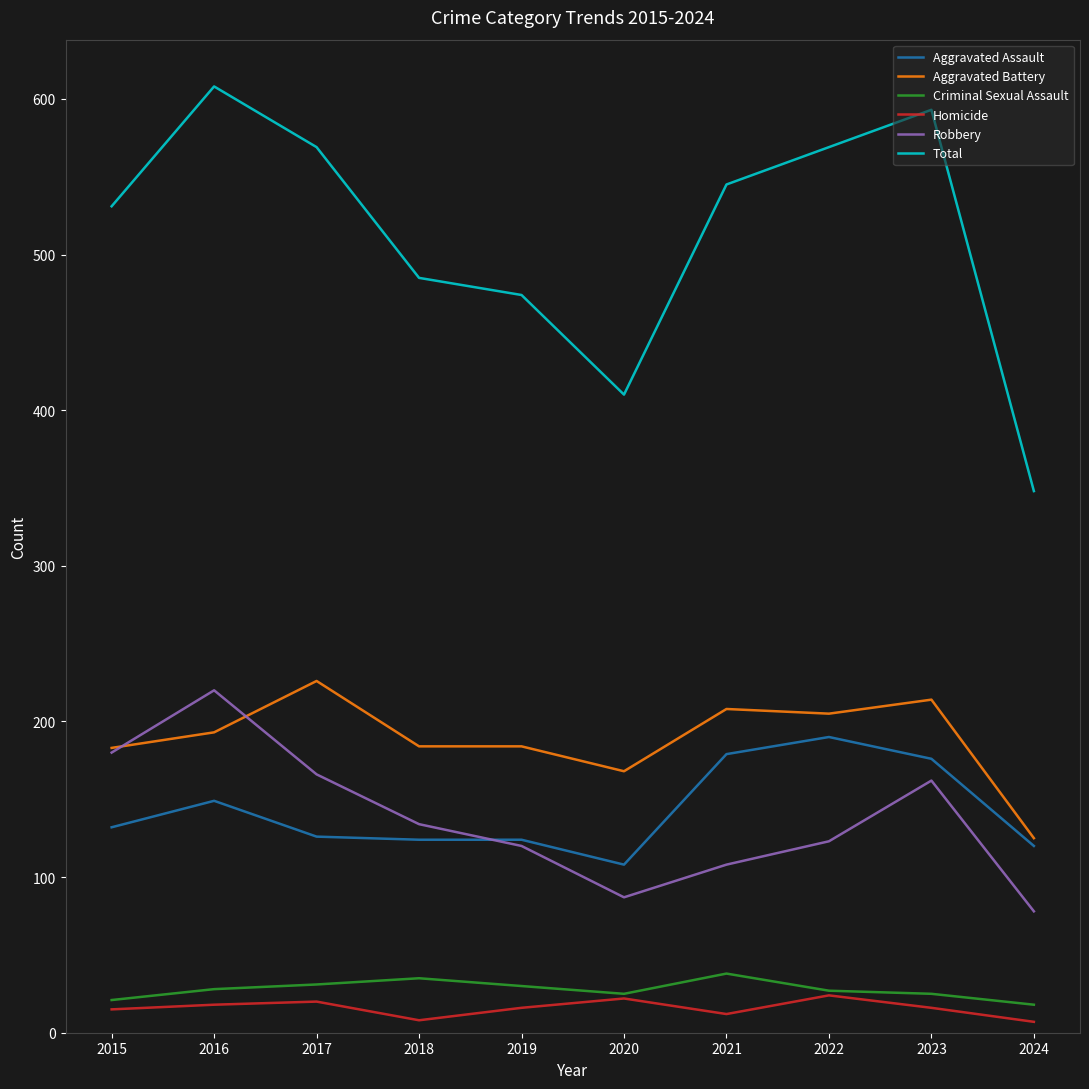

True or false: Aggravated Battery and Homicide cross at least once.

False